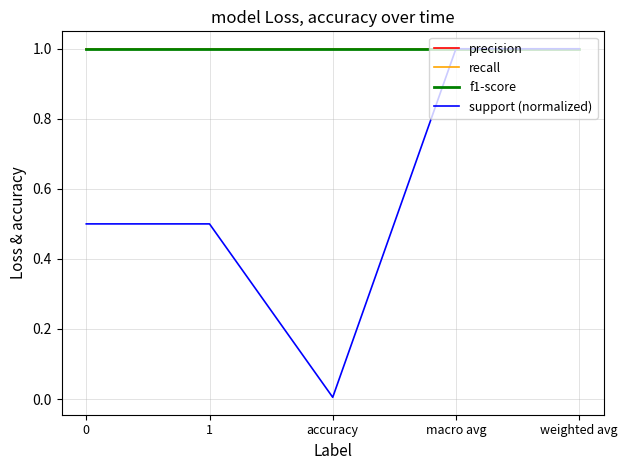

True or false: support (normalized) and recall intersect in this chart.

False